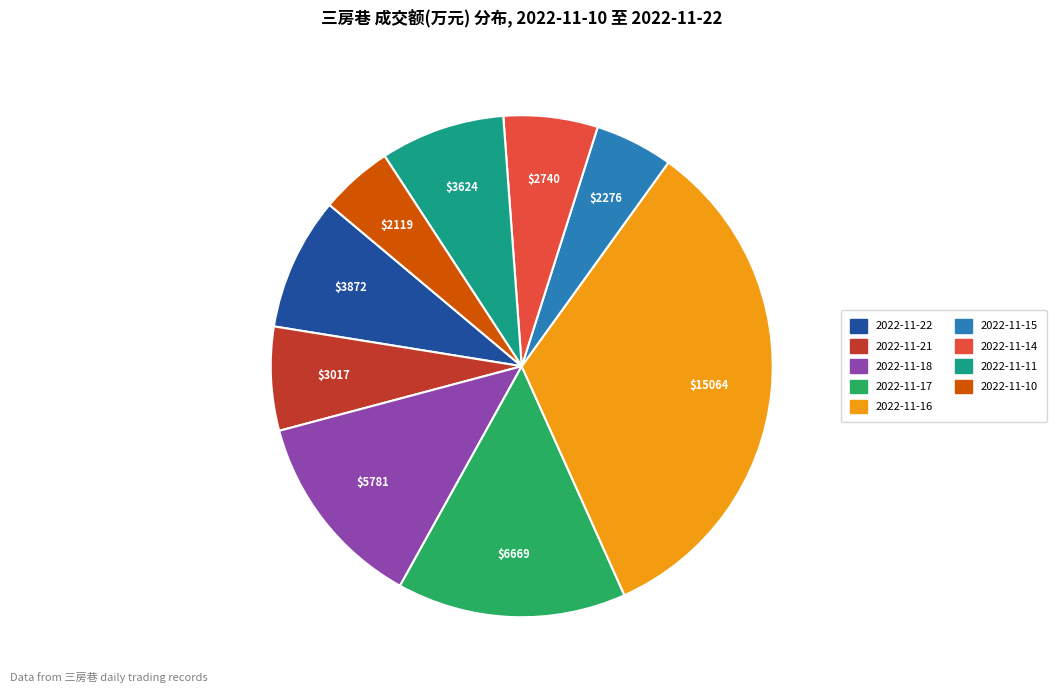

Between 2022-11-15 and 2022-11-16, which is larger?

2022-11-16